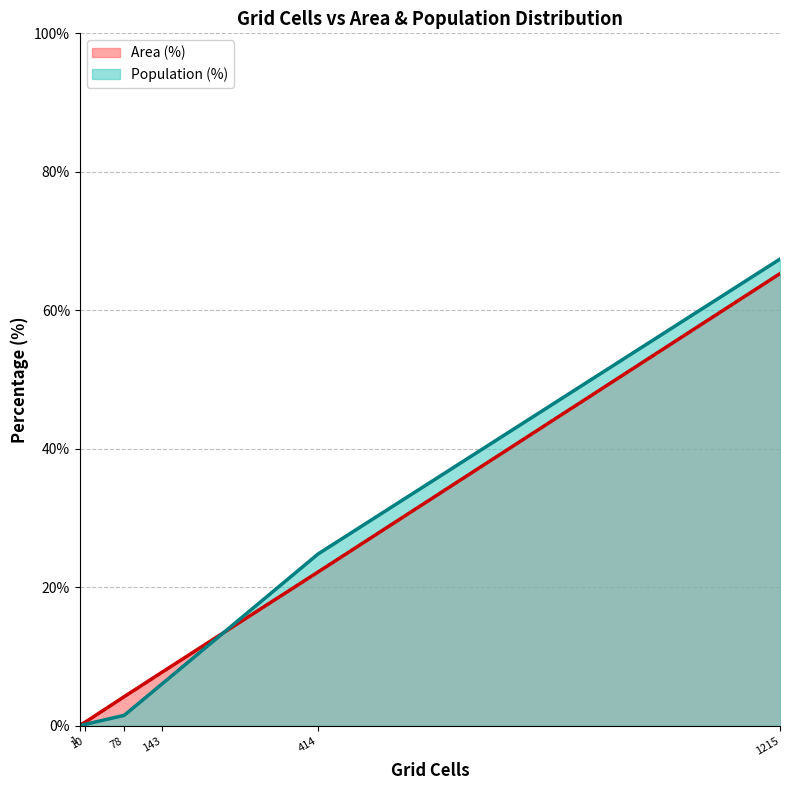

What are all the series names shown in the legend?

Area (%), Population (%)